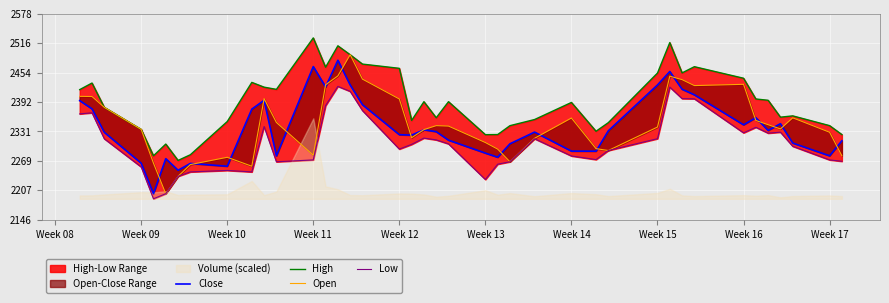

Reading right to left, extract all data points from this chart.

Close: 2311.5	2280.1	2306.8	2347.5	2333.3	2360.0	2345.1	2408.1	2419.8	2457.0	2428.8	2332.5	2289.8	2289.9	2329.8	2305.3	2277.1	2285.7	2312.9	2330.8	2334.7	2323.4	2324.4	2387.3	2428.8	2480.6	2424.7	2467.3	2279.8	2396.6	2378.0	2258.2	2264.0	2249.7	2274.0	2200.6	2264.6	2329.4	2378.7	2395.9
High: 2324.6	2343.4	2363.9	2361.2	2396.6	2399.3	2442.8	2467.1	2454.1	2517.7	2453.7	2349.6	2331.6	2392.1	2356.2	2343.3	2324.7	2324.4	2393.6	2359.9	2393.6	2354.3	2463.6	2472.6	2492.2	2510.9	2466.0	2527.5	2419.5	2424.1	2434.1	2351.9	2282.3	2270.3	2304.7	2280.1	2335.5	2381.8	2432.8	2418.9
Open: 2280.1	2329.5	2359.8	2336.5	2345.4	2354.2	2430.1	2427.4	2439.9	2447.2	2340.4	2291.1	2295.1	2359.4	2316.8	2267.5	2294.1	2307.9	2342.4	2343.4	2335.0	2318.0	2399.3	2441.0	2492.2	2447.7	2429.1	2281.3	2350.0	2400.1	2258.2	2276.9	2261.6	2237.0	2200.5	2264.6	2335.5	2381.8	2404.5	2404.9
Low: 2268.6	2271.4	2300.0	2329.6	2327.6	2339.9	2328.2	2399.7	2400.1	2424.2	2316.0	2291.1	2272.1	2279.7	2315.8	2267.5	2262.5	2230.3	2305.1	2313.4	2317.2	2304.0	2294.2	2375.0	2415.3	2425.8	2385.3	2271.4	2267.5	2341.5	2246.2	2249.3	2246.2	2237.0	2200.5	2189.8	2256.7	2315.8	2370.3	2368.0